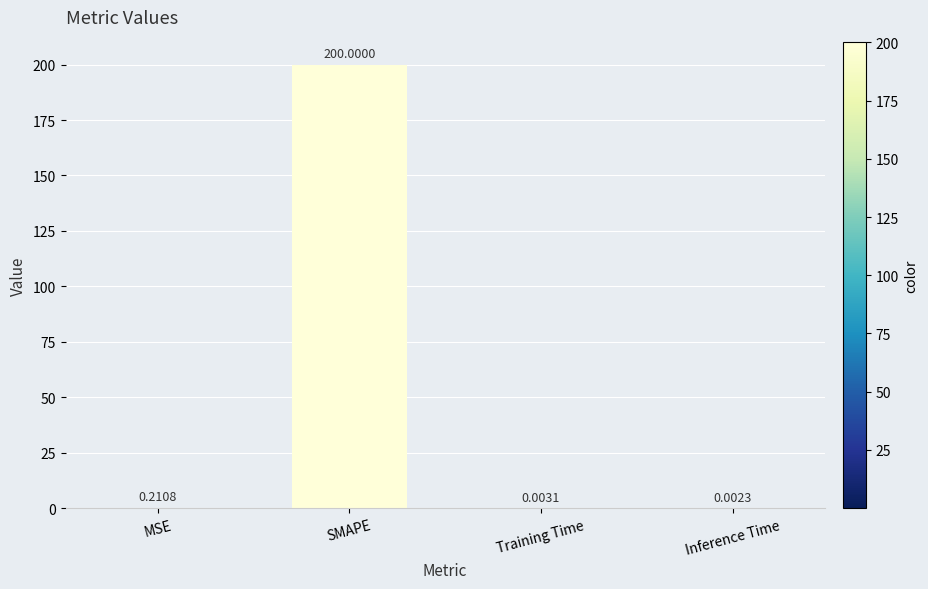

Where is the data nearest to the value 100?

MSE